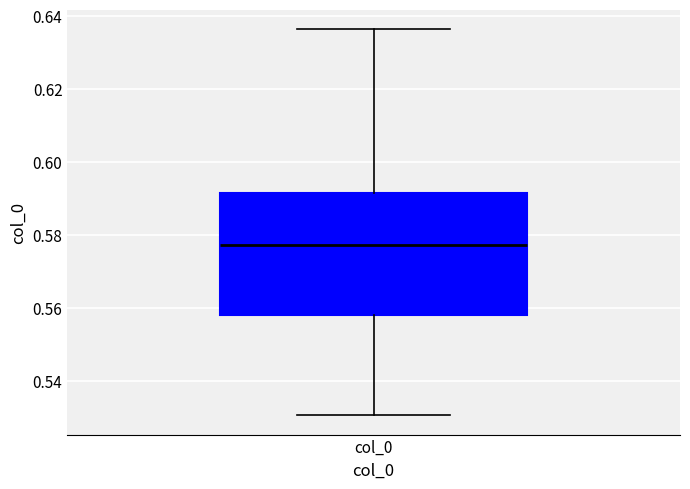

Where is the lower edge of the box for col_0 on the y-axis? The values are not printed on the chart, so give them approximately, as read against the axis.

0.558